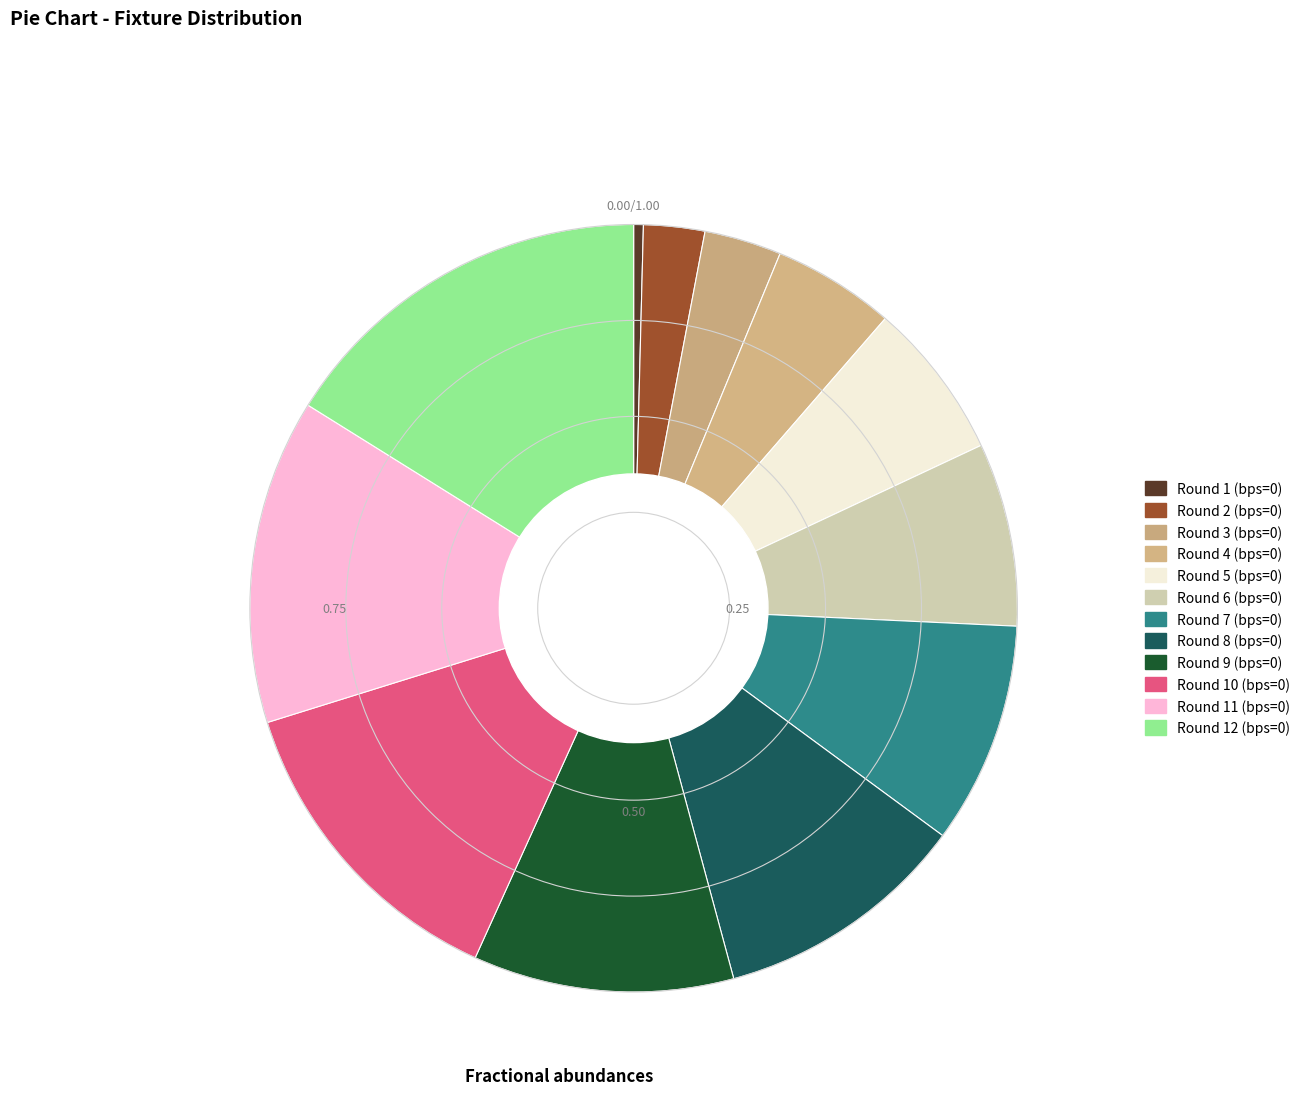

Count the number of slices in the pie.

12